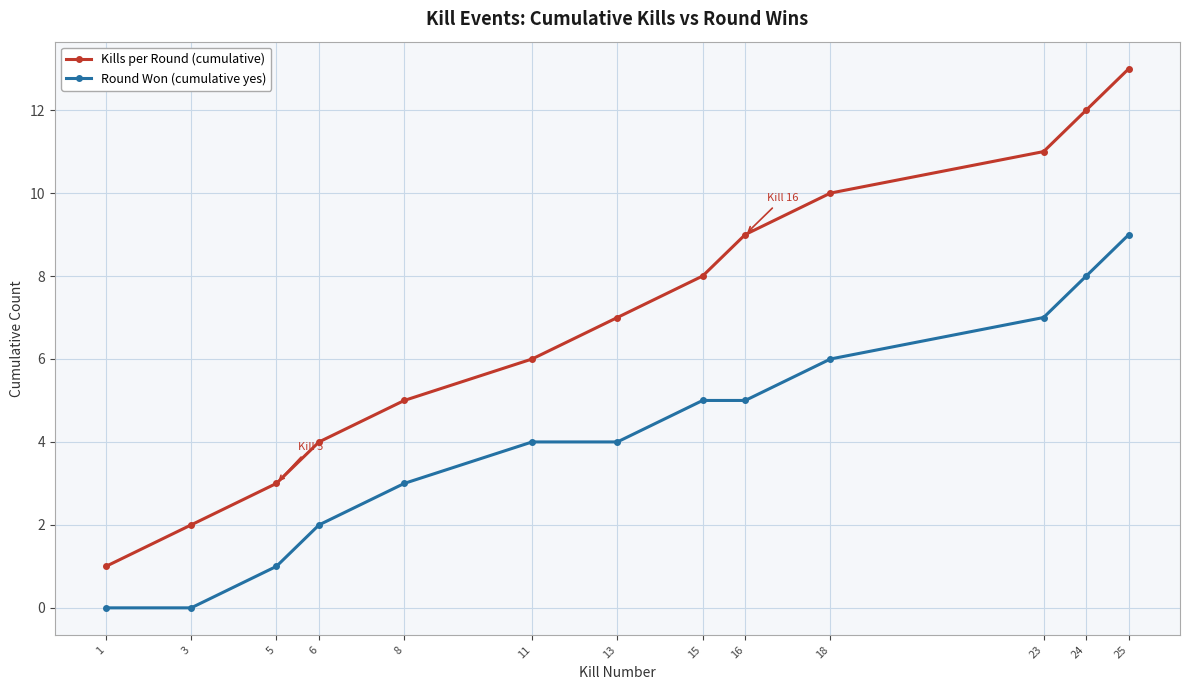

What is the value of the Kills per Round (cumulative) point at the 2nd from the left?

2